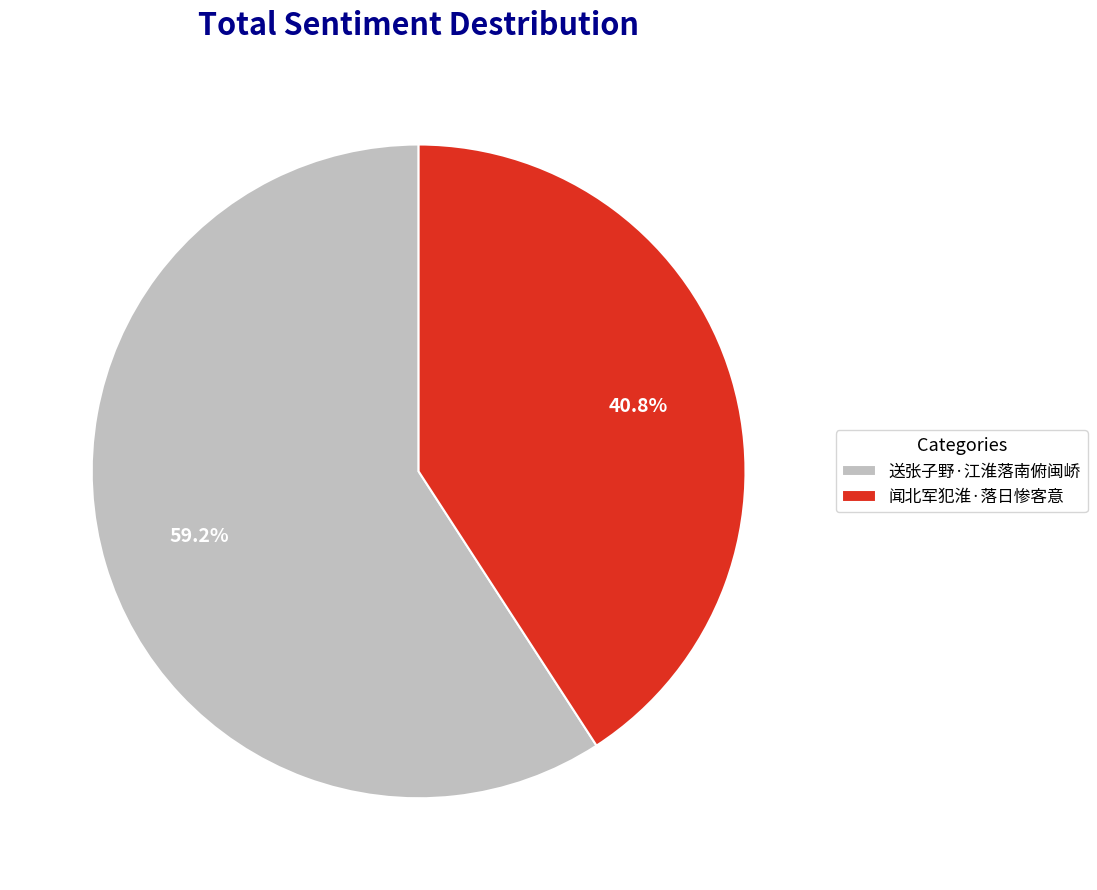

Which has a higher value, 送张子野·江淮落南俯闽峤 or 闻北军犯淮·落日惨客意?

送张子野·江淮落南俯闽峤